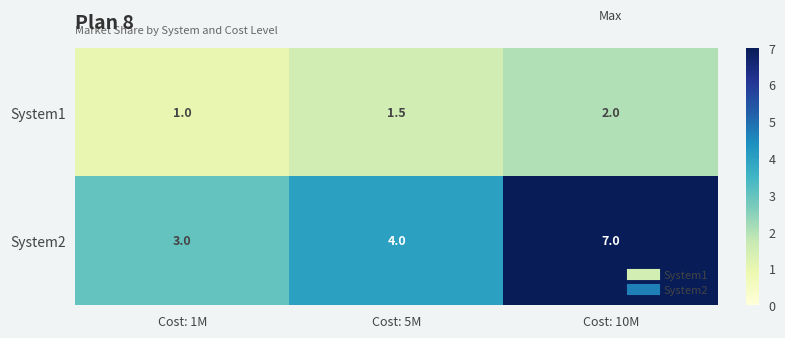

What is the minimum value for System2?

3.0